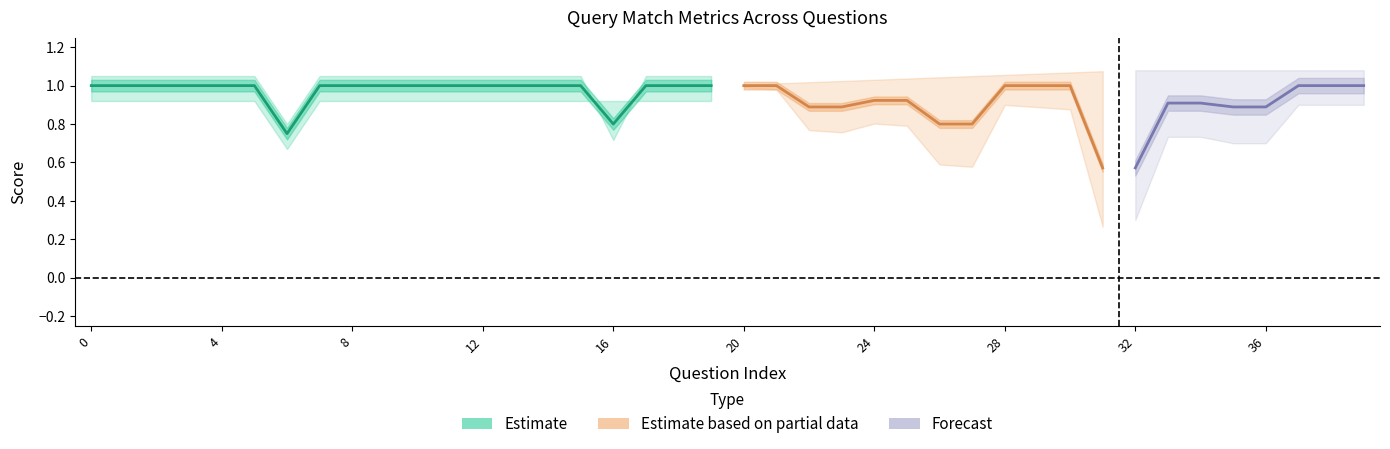

Does the chart have visible grid lines?

No